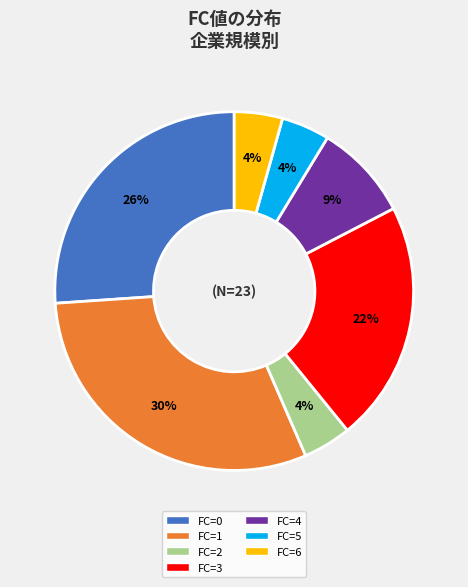

Which has a higher value, FC=4 or FC=2?

FC=4